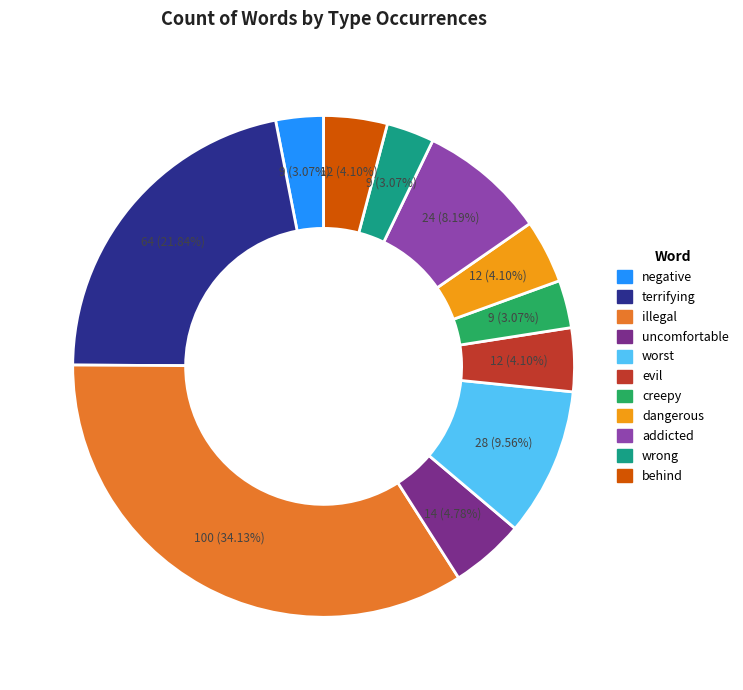

What percentage is the wrong slice, to the nearest percent?

3%